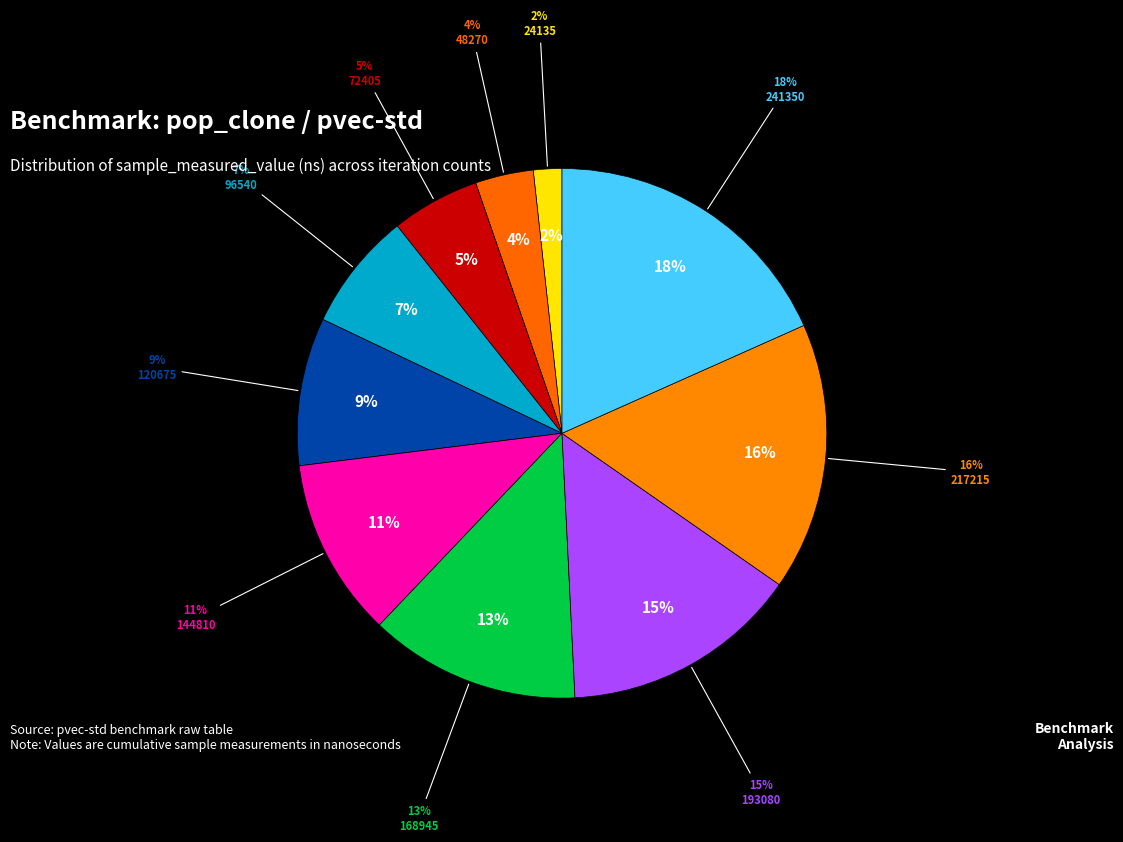

How many segments does this pie chart have?

10